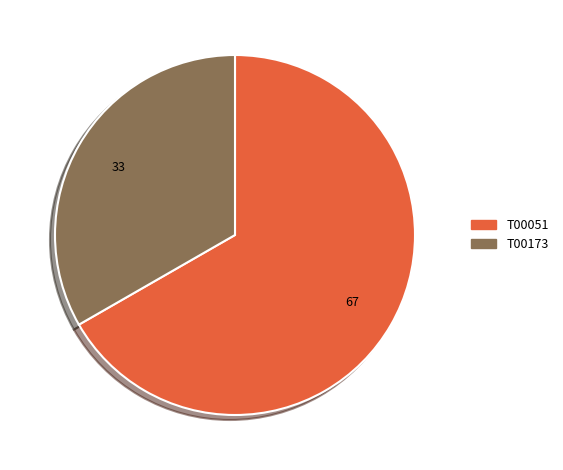

What is the largest slice in the pie chart?

T00051